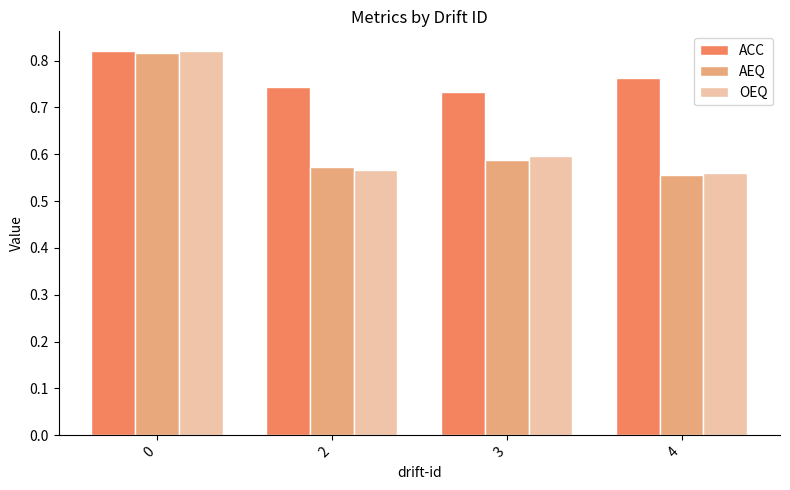

How many bars are there in each group?

3